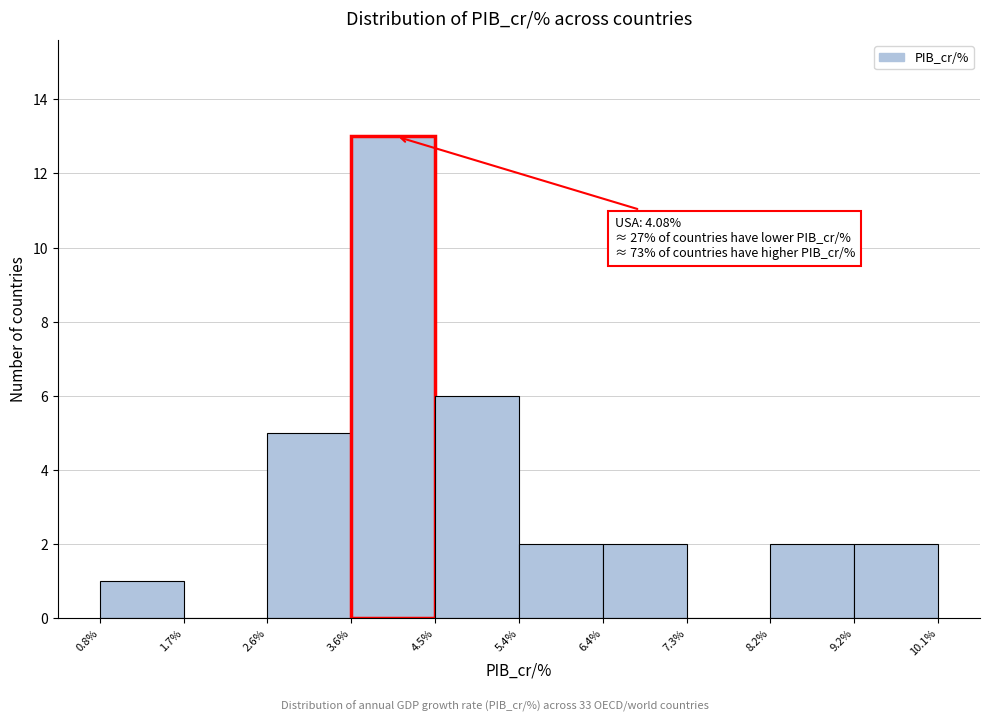

Over which range of the x-axis is the bar tallest?

3.6% to 4.5%